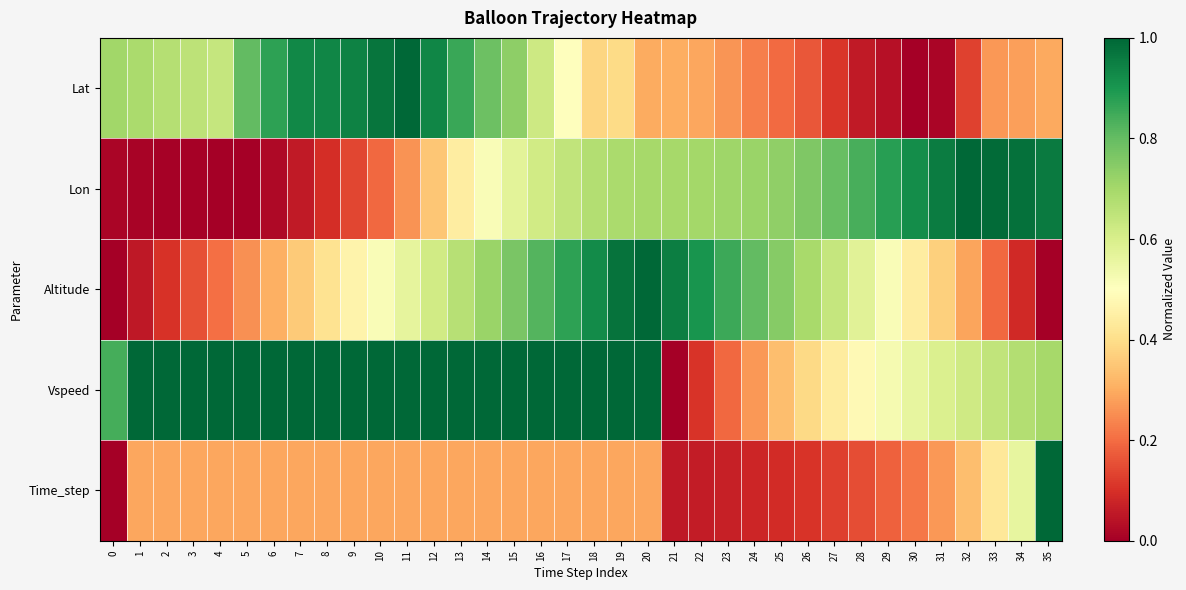

Reading right to left, what are all the values shown in this chart?

Lat: 35=0.3	34=0.3	33=0.3	32=0.1	31=0.0	30=0.0	29=0.0	28=0.1	27=0.1	26=0.2	25=0.2	24=0.2	23=0.3	22=0.3	21=0.3	20=0.3	19=0.4	18=0.4	17=0.5	16=0.6	15=0.7	14=0.8	13=0.9	12=0.9	11=1.0	10=1.0	9=0.9	8=0.9	7=0.9	6=0.9	5=0.8	4=0.6	3=0.7	2=0.7	1=0.7	0=0.7
Lon: 35=1.0	34=1.0	33=1.0	32=1.0	31=1.0	30=0.9	29=0.9	28=0.8	27=0.8	26=0.8	25=0.7	24=0.7	23=0.7	22=0.7	21=0.7	20=0.7	19=0.7	18=0.7	17=0.6	16=0.6	15=0.6	14=0.5	13=0.4	12=0.4	11=0.3	10=0.2	9=0.1	8=0.1	7=0.1	6=0.0	5=0.0	4=0.0	3=0.0	2=0.0	1=0.0	0=0.0
Altitude: 35=0.0	34=0.1	33=0.2	32=0.3	31=0.4	30=0.4	29=0.5	28=0.6	27=0.6	26=0.7	25=0.7	24=0.8	23=0.9	22=0.9	21=1.0	20=1.0	19=1.0	18=0.9	17=0.9	16=0.8	15=0.8	14=0.7	13=0.7	12=0.6	11=0.6	10=0.5	9=0.5	8=0.4	7=0.4	6=0.3	5=0.3	4=0.2	3=0.2	2=0.1	1=0.1	0=0.0
Vspeed: 35=0.7	34=0.7	33=0.6	32=0.6	31=0.6	30=0.6	29=0.5	28=0.5	27=0.4	26=0.4	25=0.3	24=0.3	23=0.2	22=0.1	21=0.0	20=1.0	19=1.0	18=1.0	17=1.0	16=1.0	15=1.0	14=1.0	13=1.0	12=1.0	11=1.0	10=1.0	9=1.0	8=1.0	7=1.0	6=1.0	5=1.0	4=1.0	3=1.0	2=1.0	1=1.0	0=0.8
Time_step: 35=1.0	34=0.6	33=0.4	32=0.3	31=0.3	30=0.2	29=0.2	28=0.2	27=0.1	26=0.1	25=0.1	24=0.1	23=0.1	22=0.1	21=0.1	20=0.3	19=0.3	18=0.3	17=0.3	16=0.3	15=0.3	14=0.3	13=0.3	12=0.3	11=0.3	10=0.3	9=0.3	8=0.3	7=0.3	6=0.3	5=0.3	4=0.3	3=0.3	2=0.3	1=0.3	0=0.0